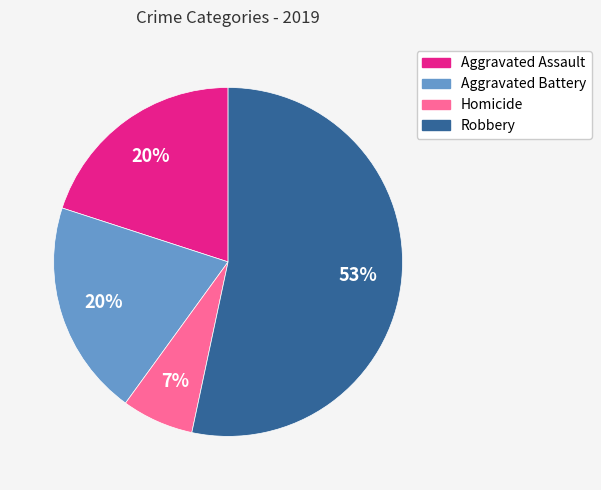

To the nearest percent, what is the difference between the Aggravated Battery and Homicide slice percentages?

13%